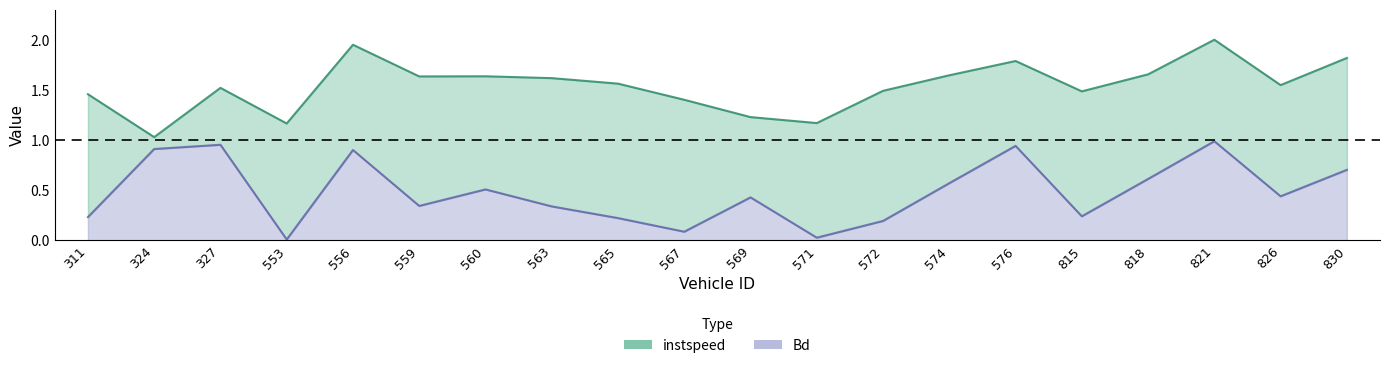

How many lines are shown in the chart?

2